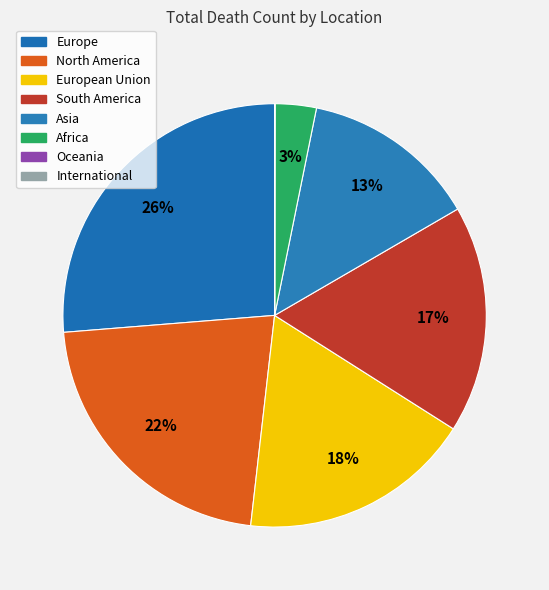

The European Union slice represents 18% of the pie. True or false?

True